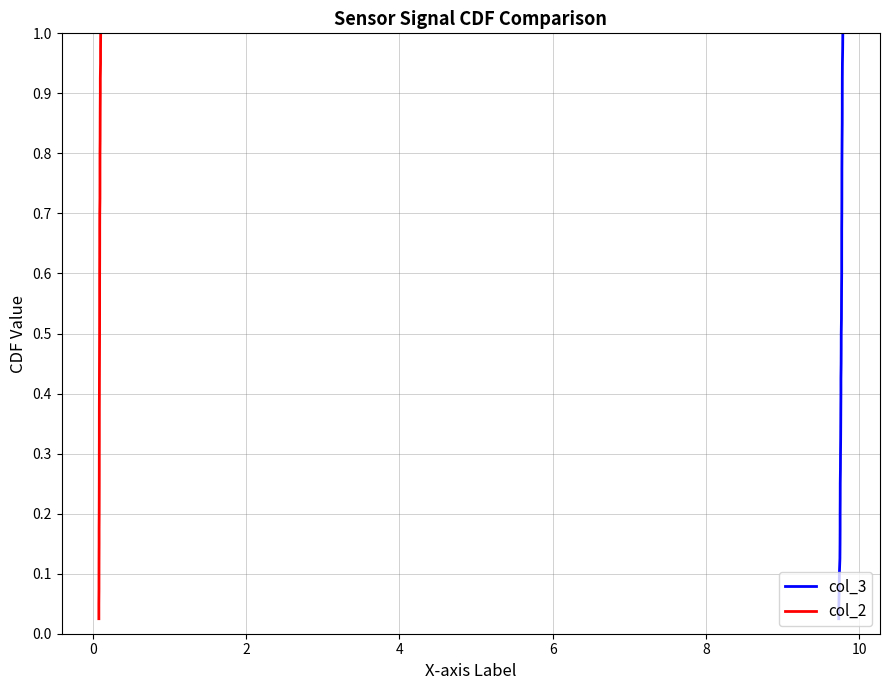

True or false: col_3 has more than 2 points higher than both neighbors.

False